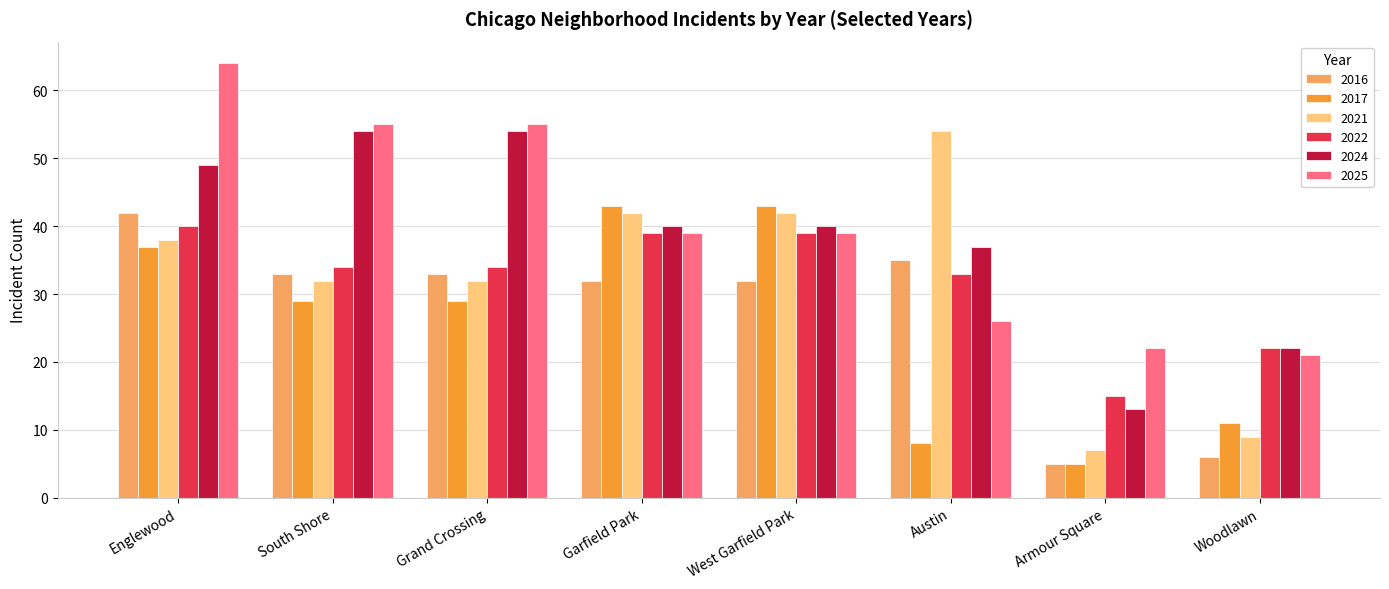

Is the value of 2016 at Woodlawn greater than the value of 2021 at Garfield Park?

No